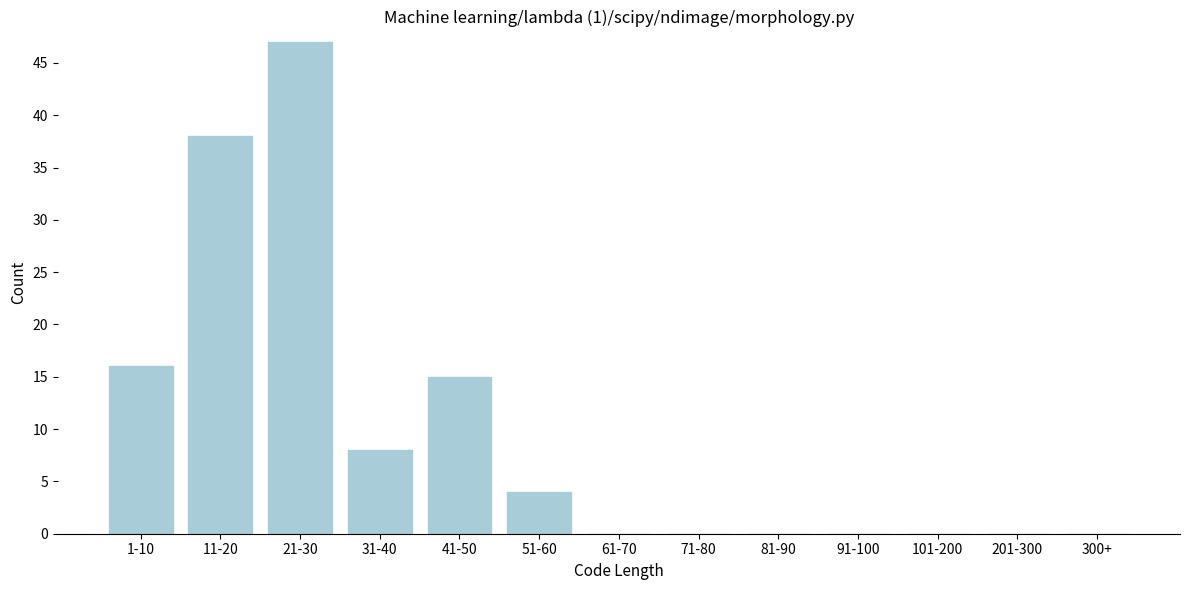

Reading right to left, transcribe all the data shown in this chart.

300+=0	201-300=0	101-200=0	91-100=0	81-90=0	71-80=0	61-70=0	51-60=4	41-50=15	31-40=8	21-30=47	11-20=38	1-10=16